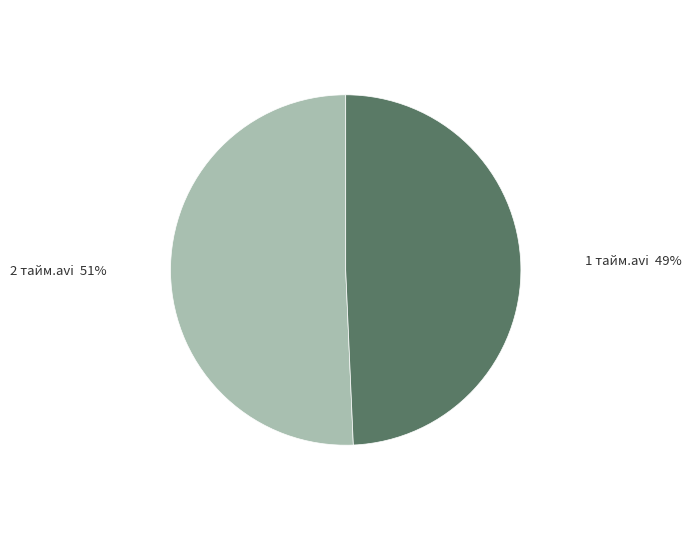

Between 2 тайм.avi and 1 тайм.avi, which is larger?

2 тайм.avi